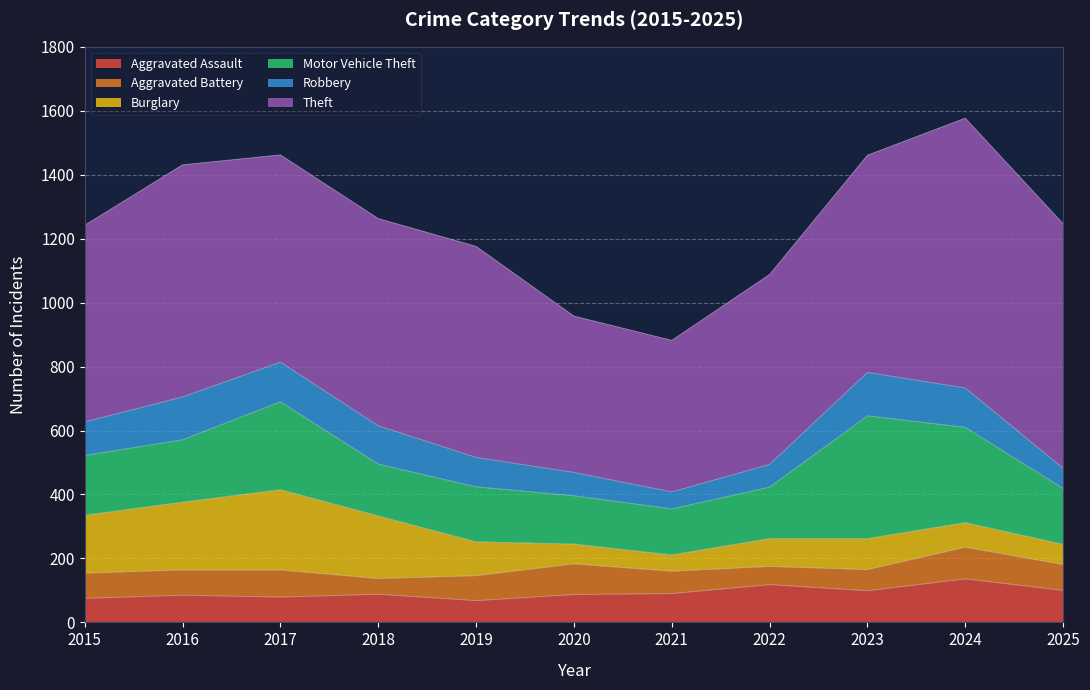

Reading left to right, extract all data points from this chart.

Aggravated Assault: 2015=75	2016=85	2017=79	2018=88	2019=68	2020=87	2021=90	2022=118	2023=99	2024=136	2025=100
Aggravated Battery: 2015=79	2016=79	2017=85	2018=49	2019=78	2020=96	2021=70	2022=57	2023=66	2024=99	2025=81
Burglary: 2015=181	2016=212	2017=251	2018=196	2019=106	2020=62	2021=51	2022=87	2023=97	2024=77	2025=63
Motor Vehicle Theft: 2015=187	2016=195	2017=275	2018=162	2019=172	2020=151	2021=144	2022=161	2023=384	2024=298	2025=175
Robbery: 2015=105	2016=134	2017=124	2018=120	2019=92	2020=73	2021=53	2022=71	2023=136	2024=123	2025=63
Theft: 2015=615	2016=726	2017=648	2018=648	2019=660	2020=489	2021=474	2022=594	2023=679	2024=844	2025=765